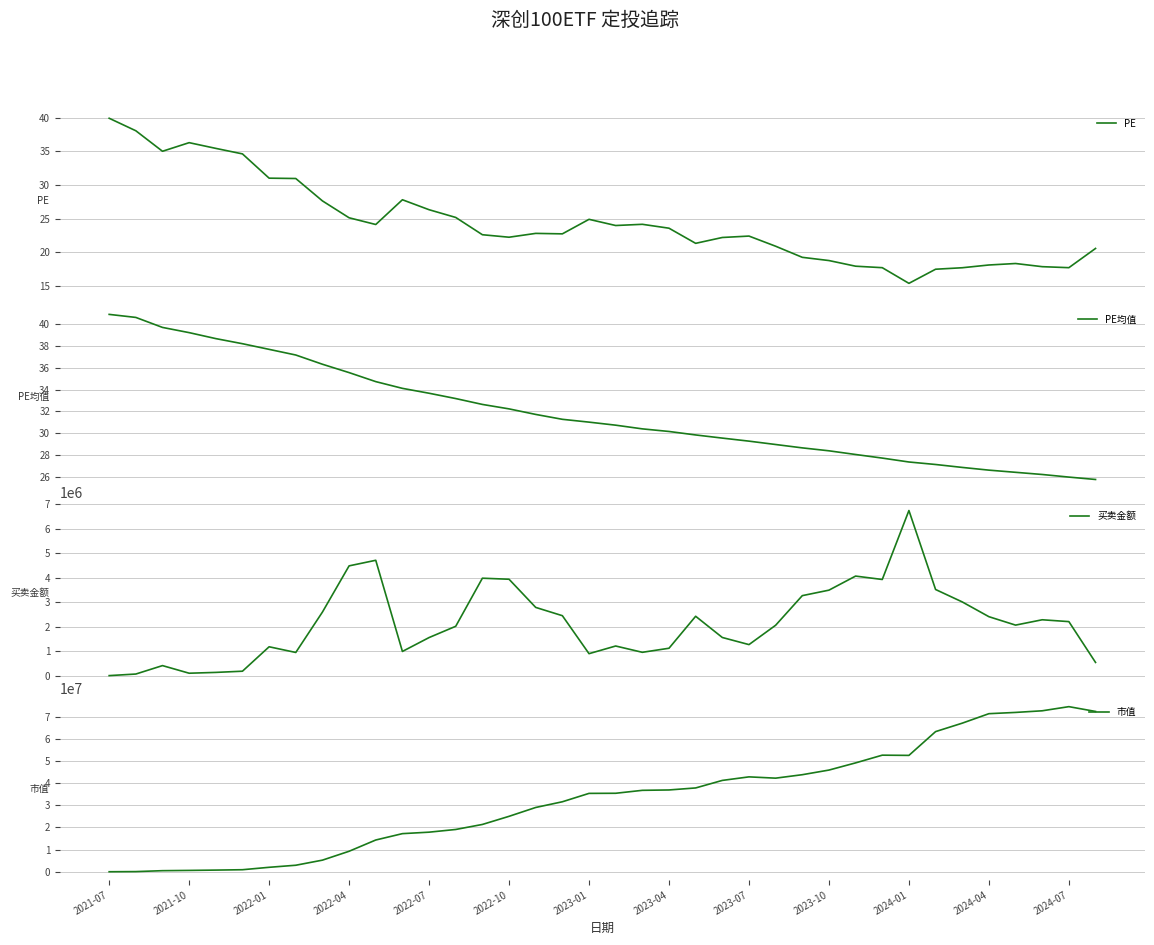

What is the value of the 市值 point at the 36th from the left?

72620566.1